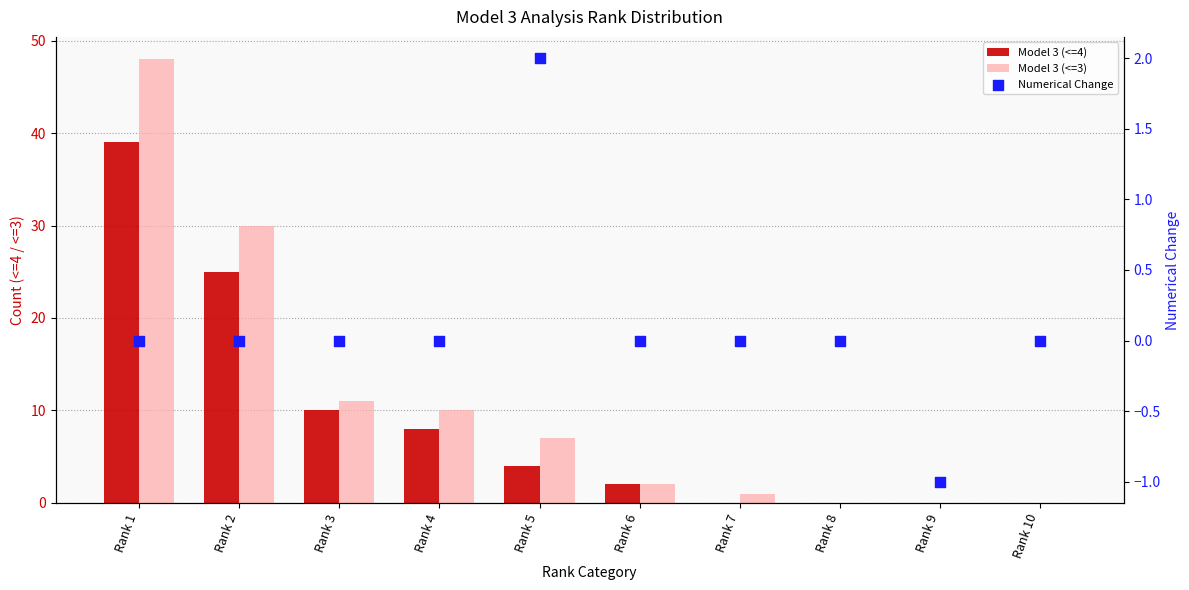

At which category is the sum across all series the highest?

Rank 1